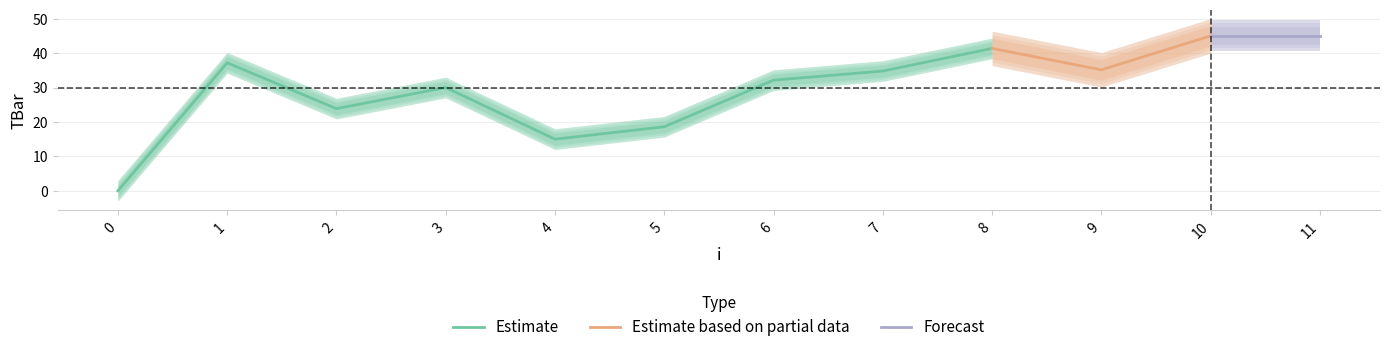

True or false: the data shows 21.6 at 11.

False